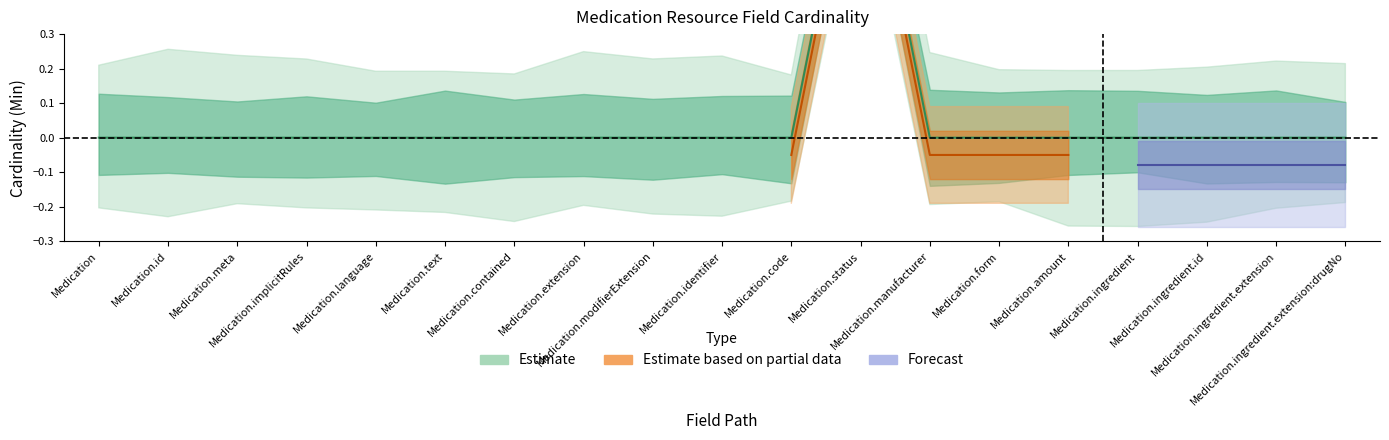

What position from the right is Medication.amount?

5